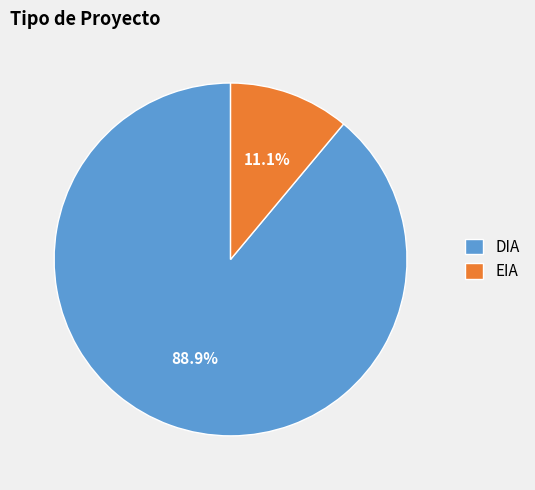

To the nearest percent, what percentage of the pie is DIA?

89%